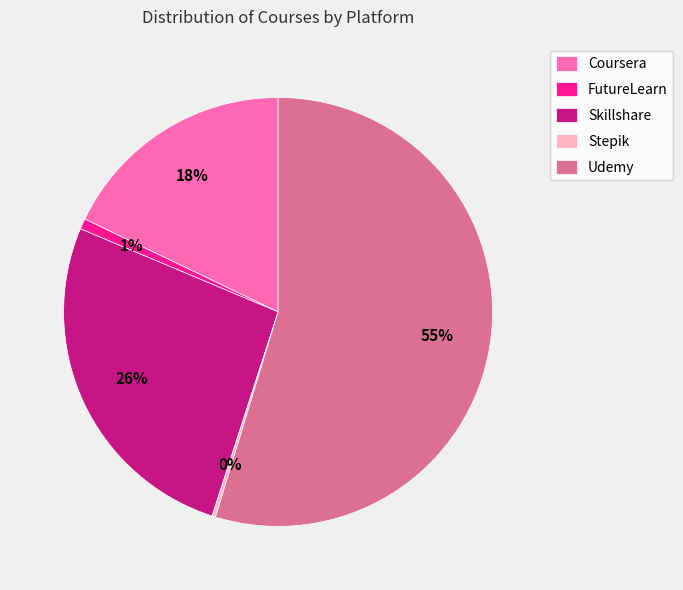

Is the sum of Skillshare and FutureLearn greater than half?

No